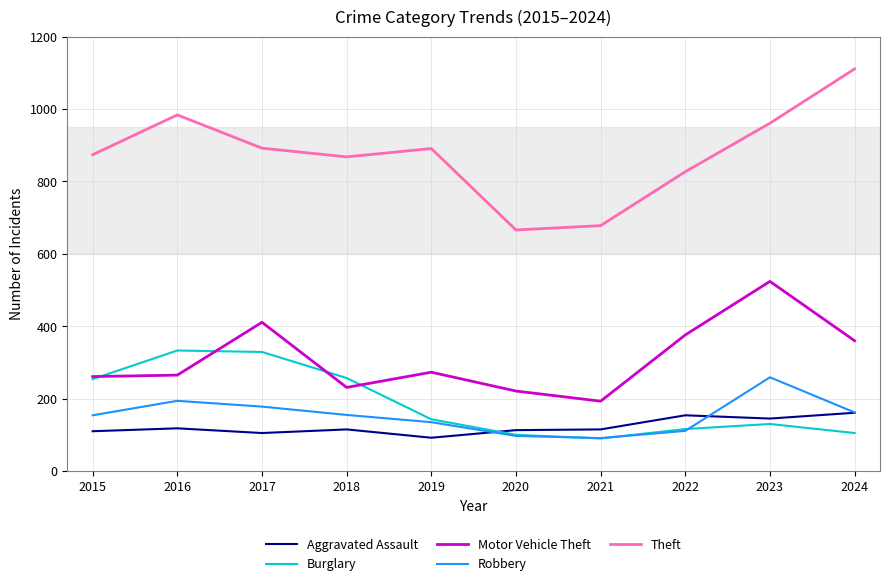

True or false: Theft and Robbery intersect in this chart.

False